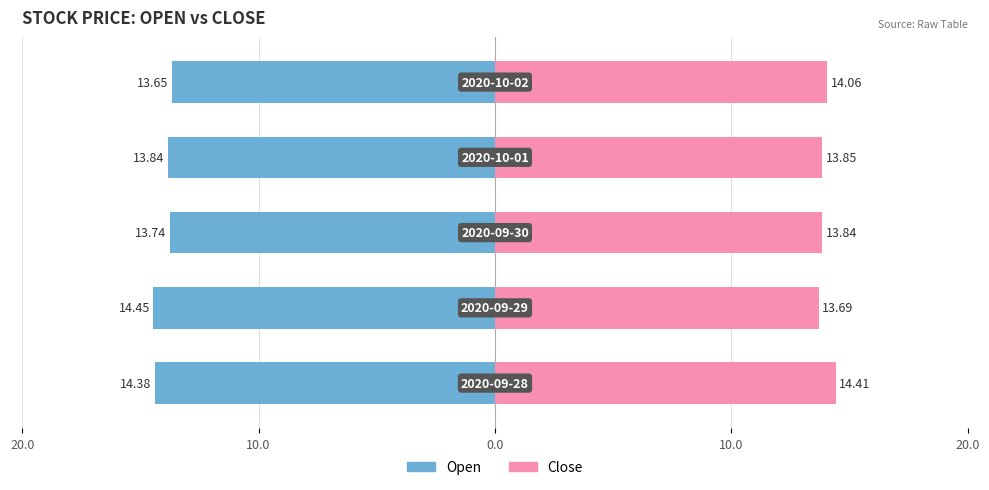

Which series has the widest spread of values?

Open